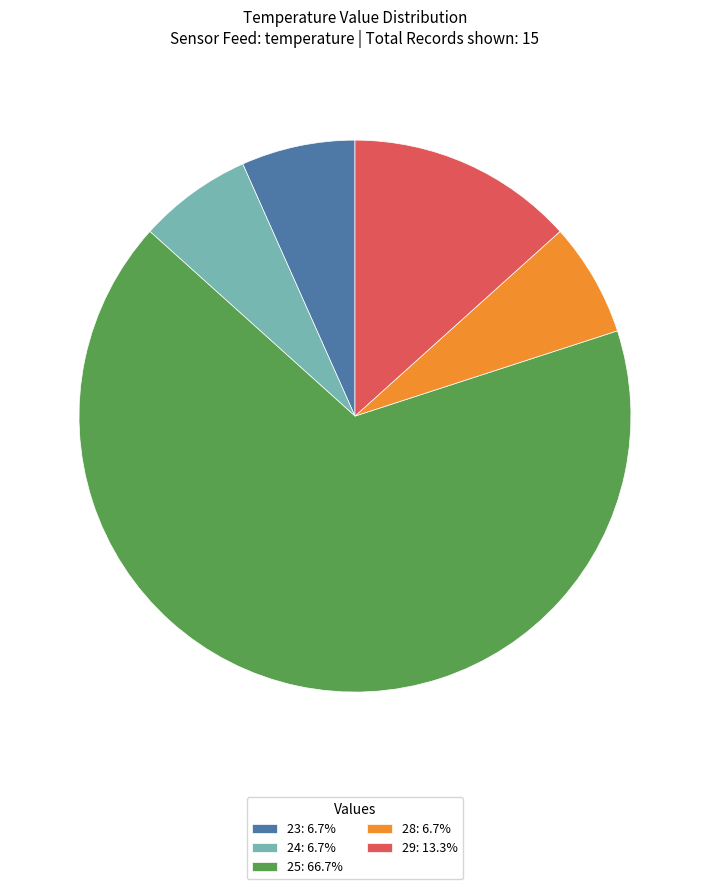

Is the sum of 23: 6.7% and 28: 6.7% greater than half?

No